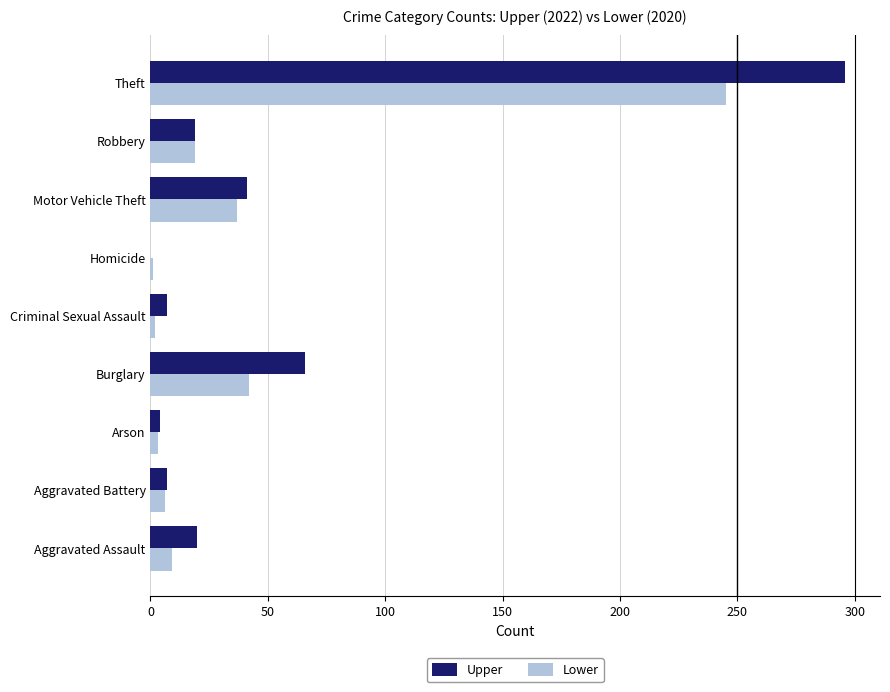

True or false: Upper has a value of 7 at Criminal Sexual Assault.

True